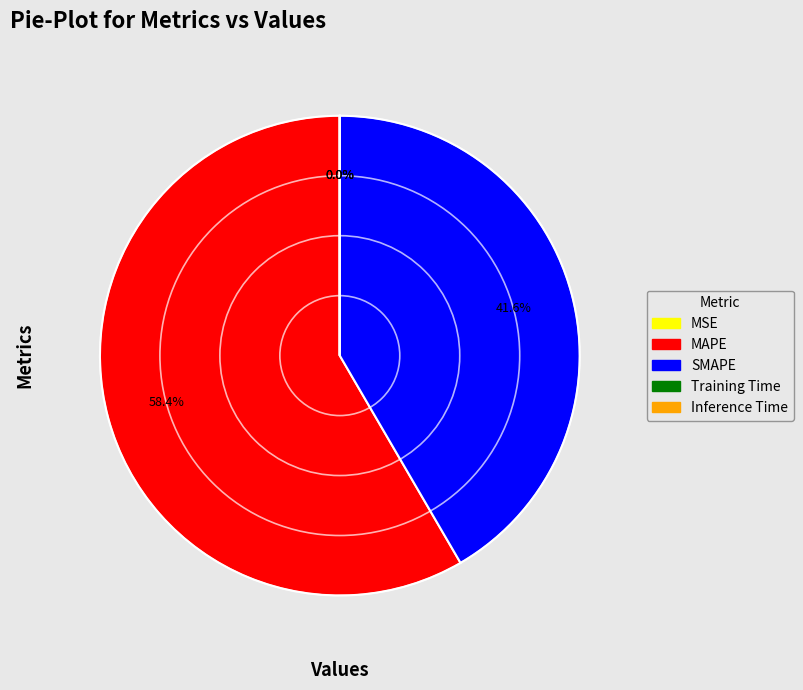

Is there a majority slice in this chart?

Yes